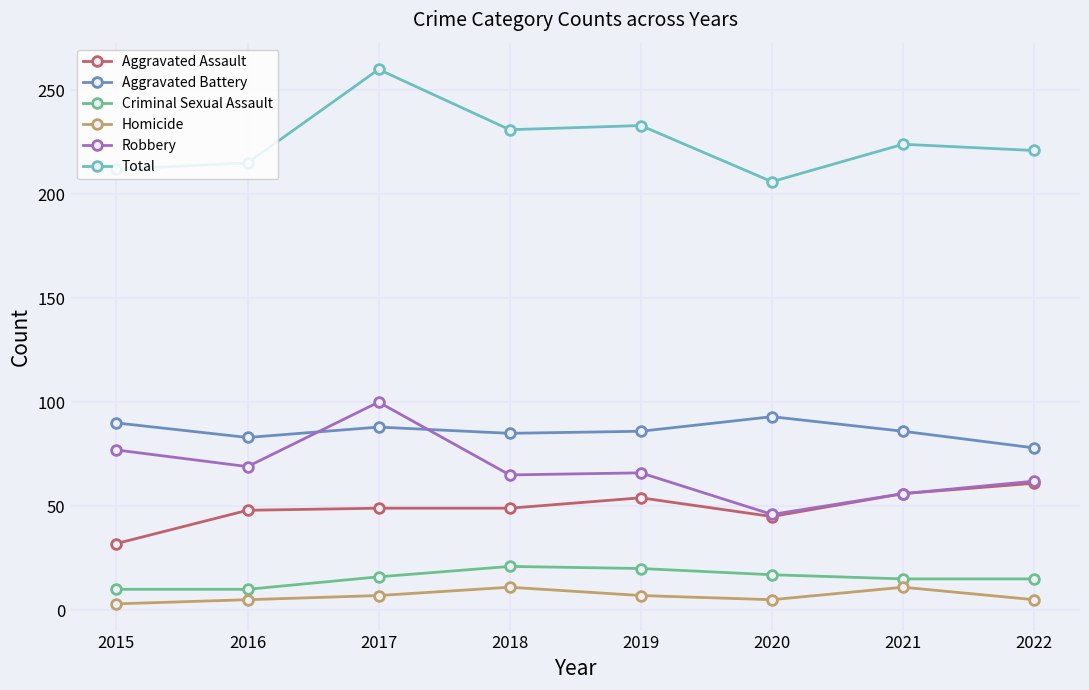

What value does the Total series have at 2020, to the nearest 10?

210